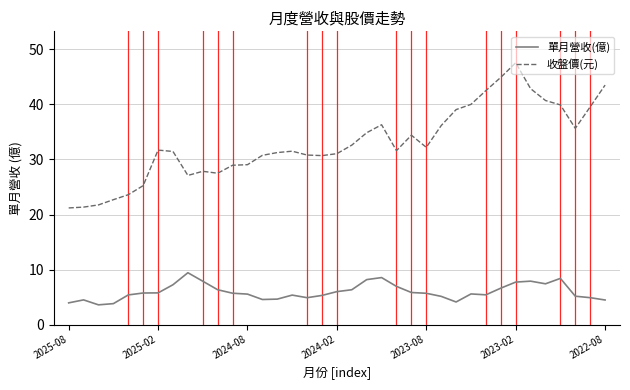

True or false: 單月營收(億) and 收盤價(元) cross at least once.

False